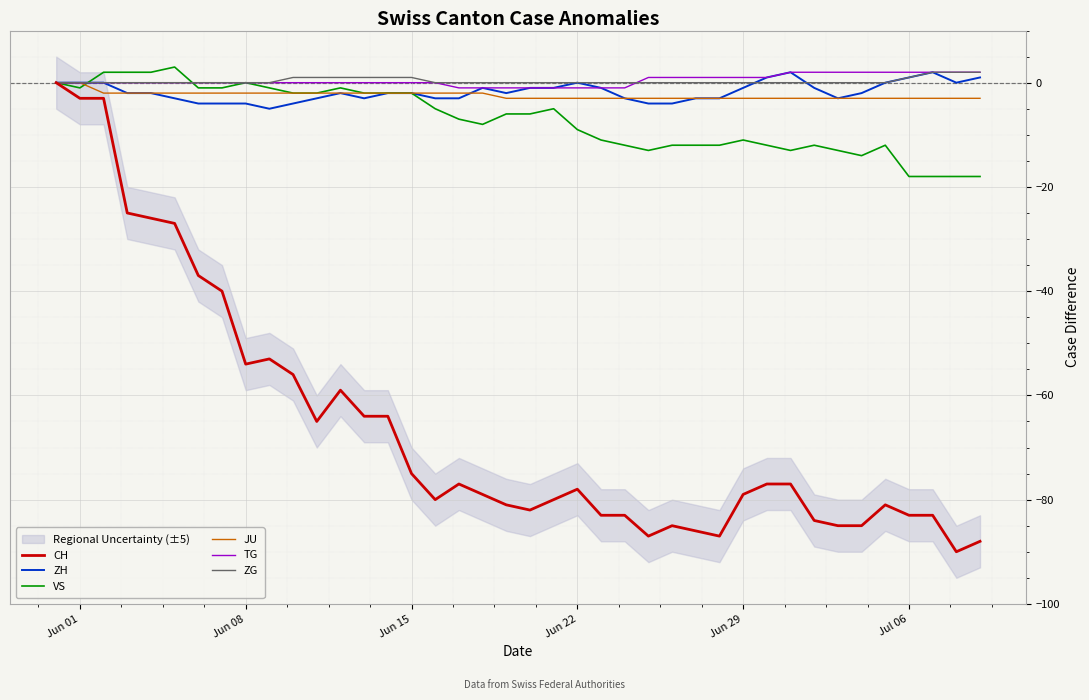

What are all the series names shown in the legend?

CH, ZH, VS, JU, TG, ZG